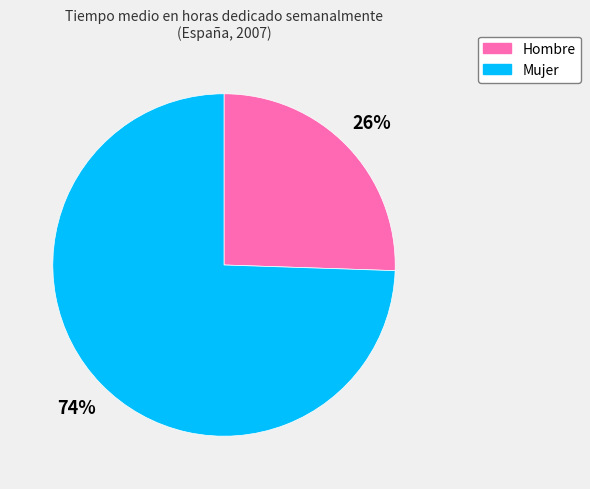

To the nearest percent, what is the average slice percentage?

50%